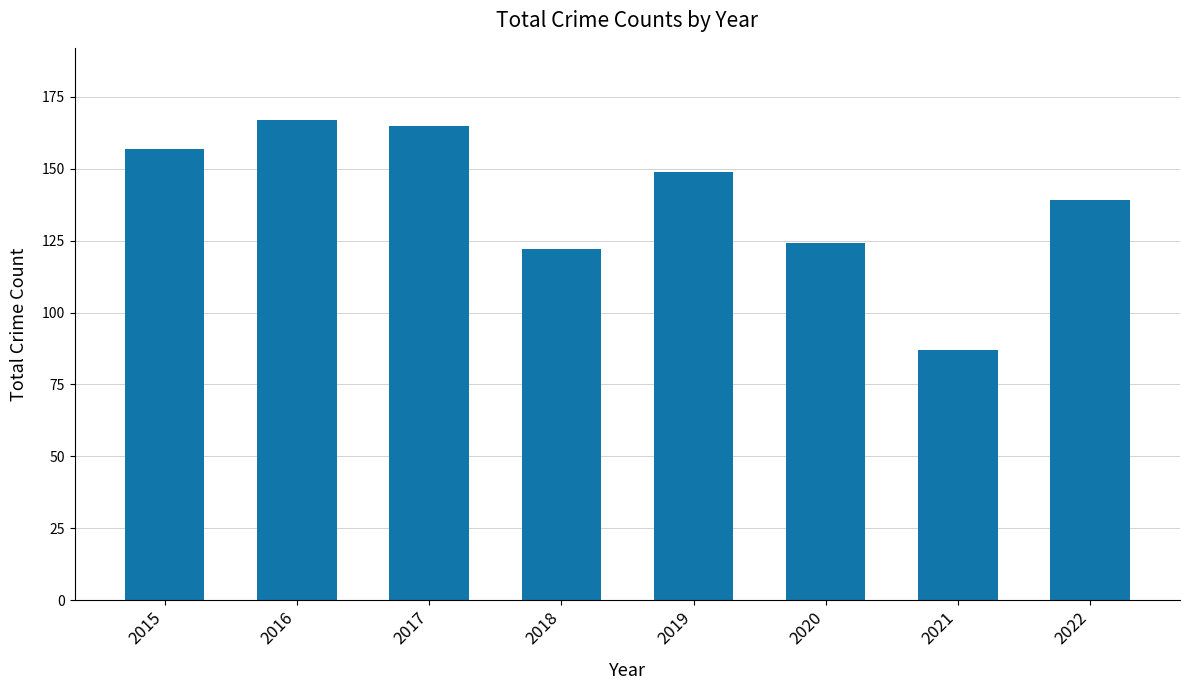

The value at 2018 is 122. True or false?

True